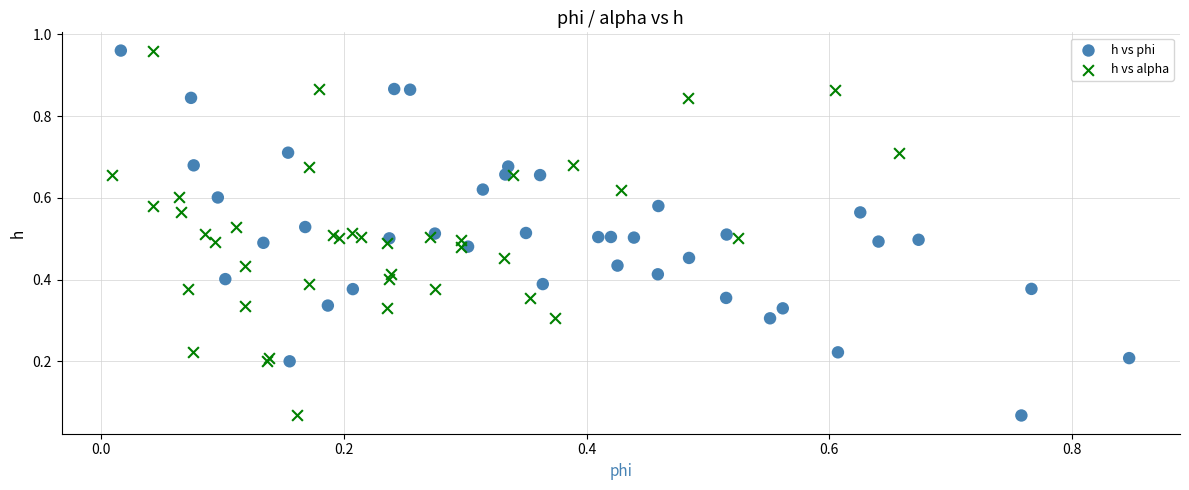

What are all the series names shown in the legend?

h vs phi, h vs alpha